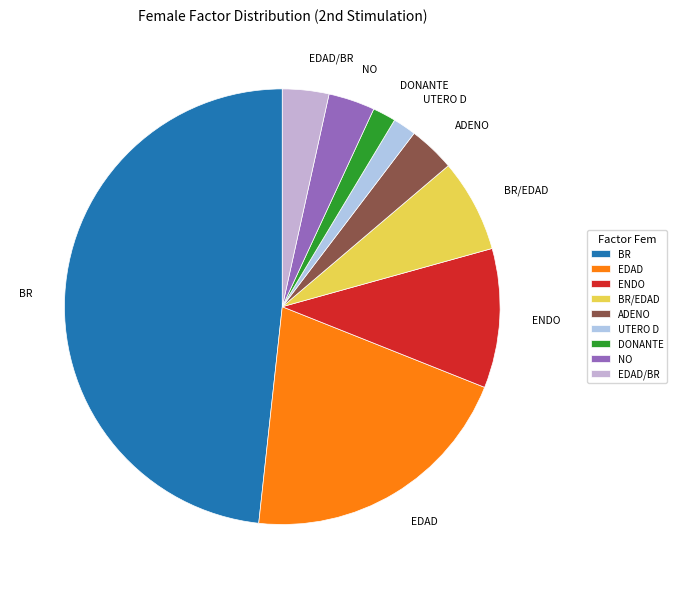

Between DONANTE and BR/EDAD, which is larger?

BR/EDAD